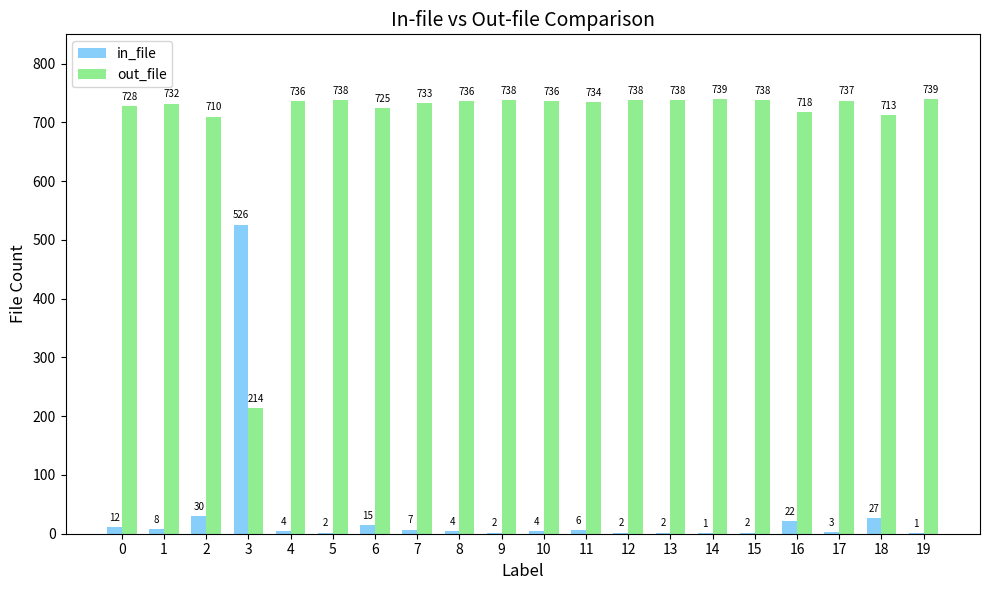

What are all the series names shown in the legend?

in_file, out_file